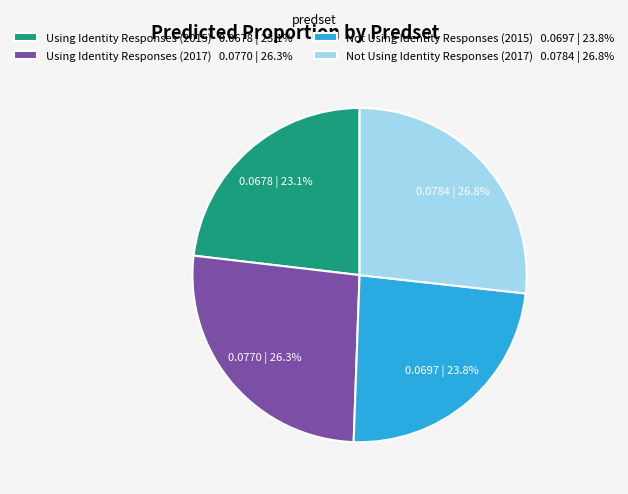

To the nearest percent, what is the difference between the largest and smallest slice percentages?

4%